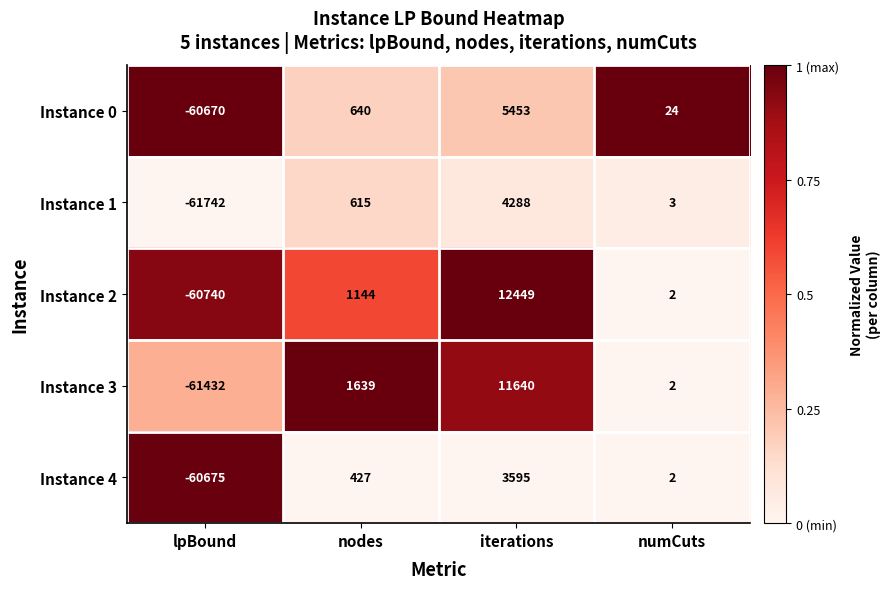

Count the number of categories in the chart.

4